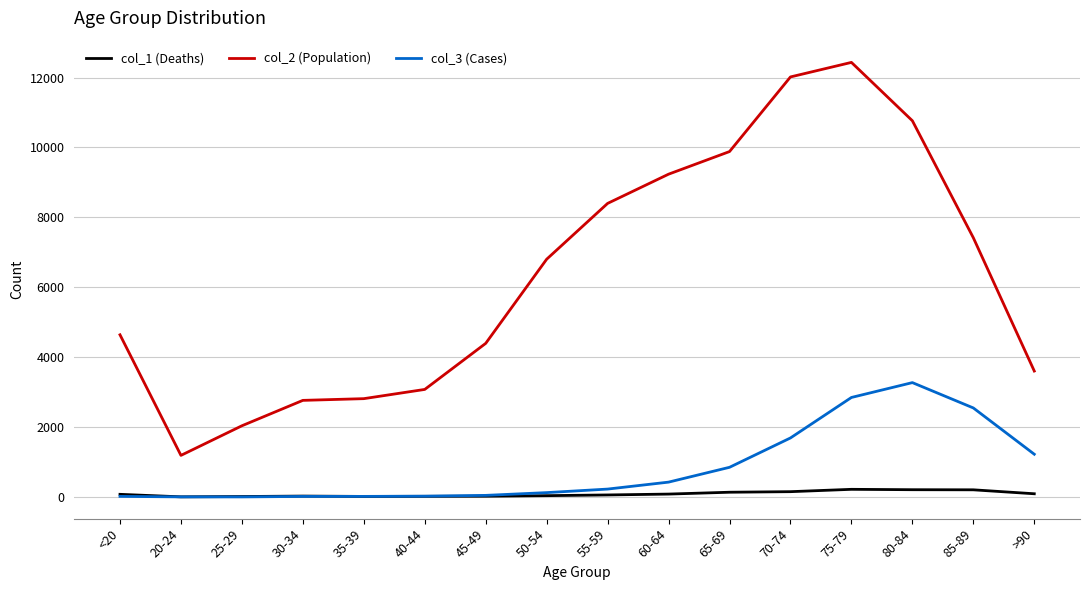

True or false: col_1 (Deaths) and col_2 (Population) intersect in this chart.

False